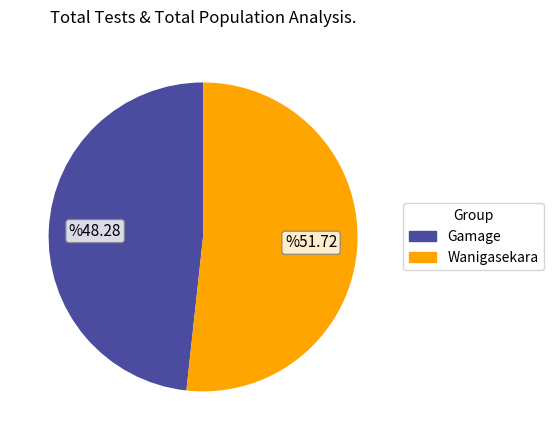

Which category has the smallest portion of the pie?

Gamage